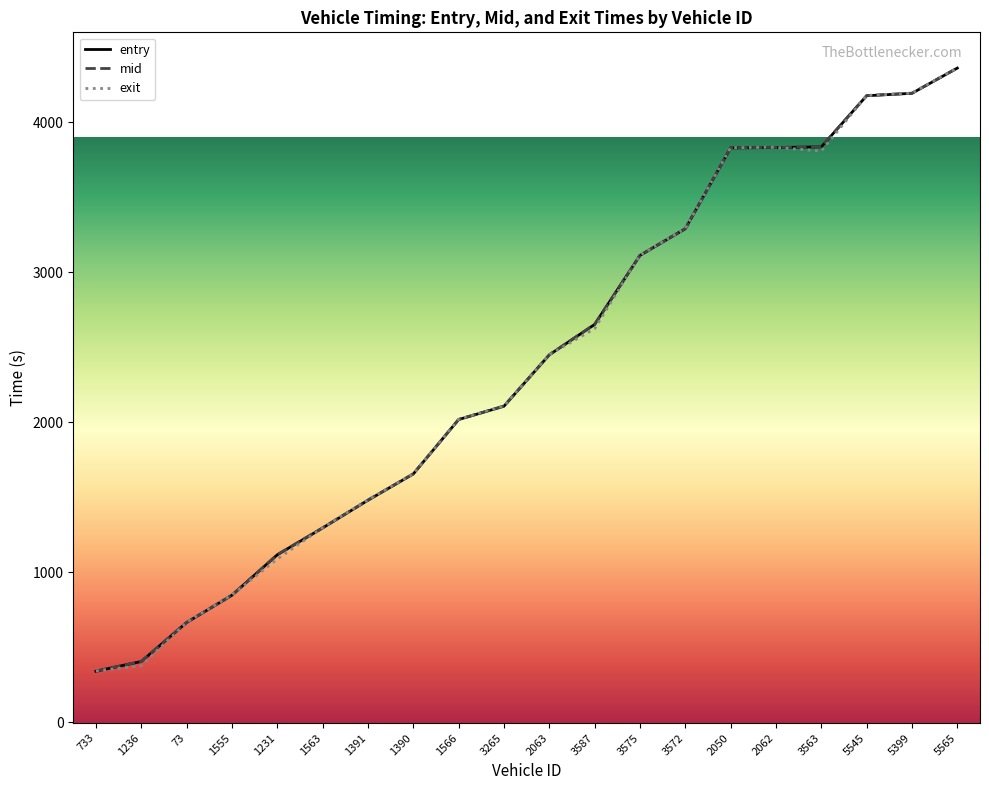

The value of exit at 1555 is 1381.4. True or false?

False